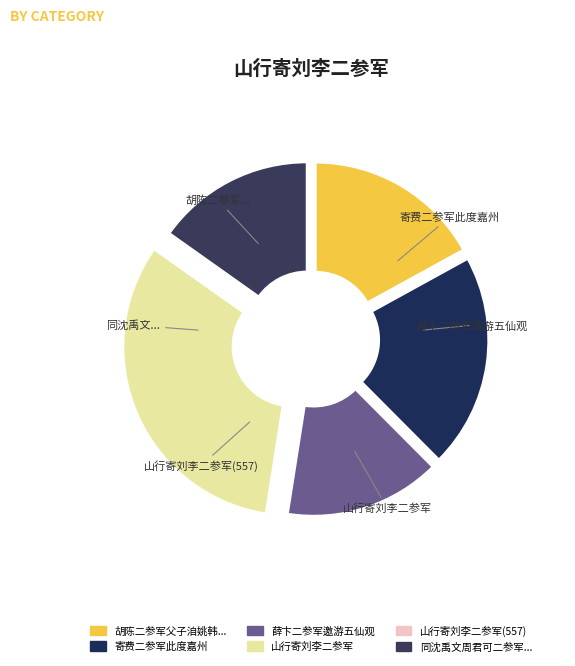

To the nearest percent, what is the difference between the 山行寄刘李二参军(557) and 胡陈二参军父子洎姚韩诸君同集河亭各用姓为韵 slice percentages?

17%